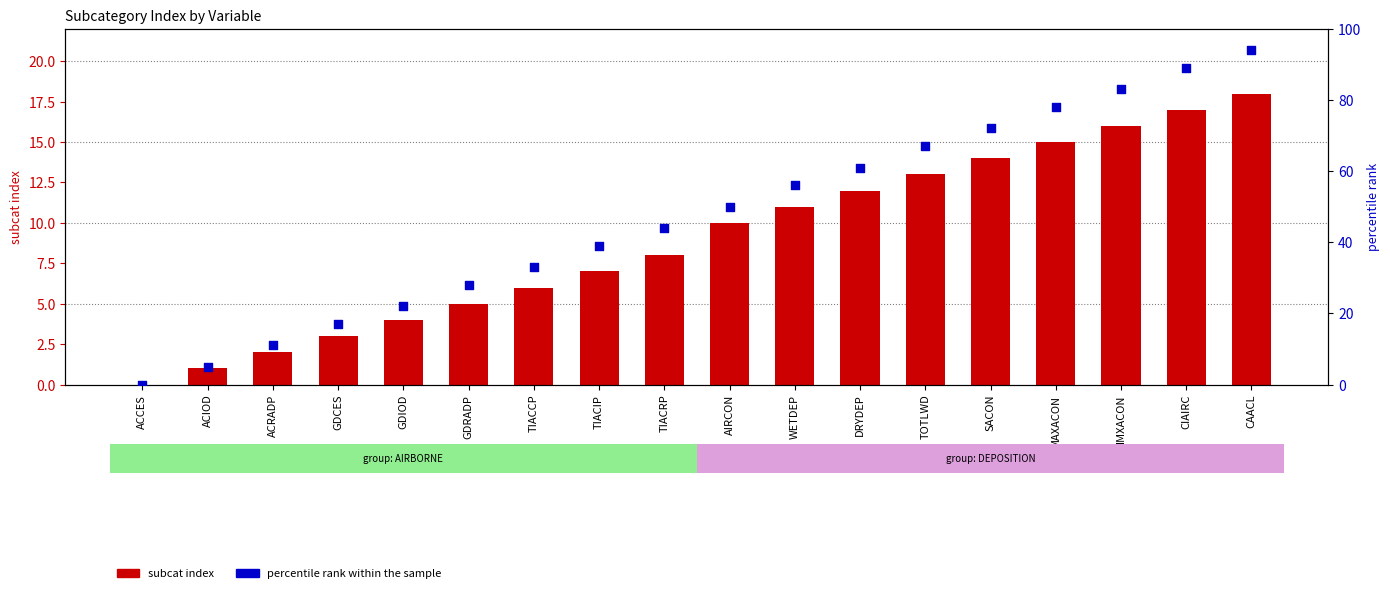

Which series reaches the minimum Y coordinate?

subcat index